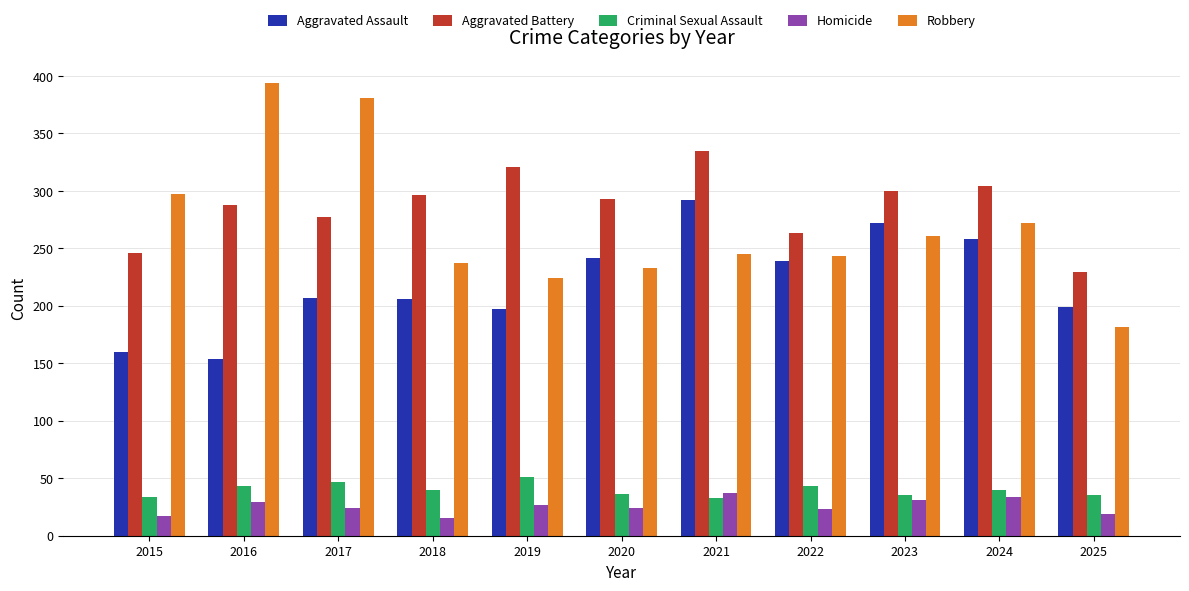

Is the value of Robbery at 2021 greater than the value of Aggravated Battery at 2019?

No